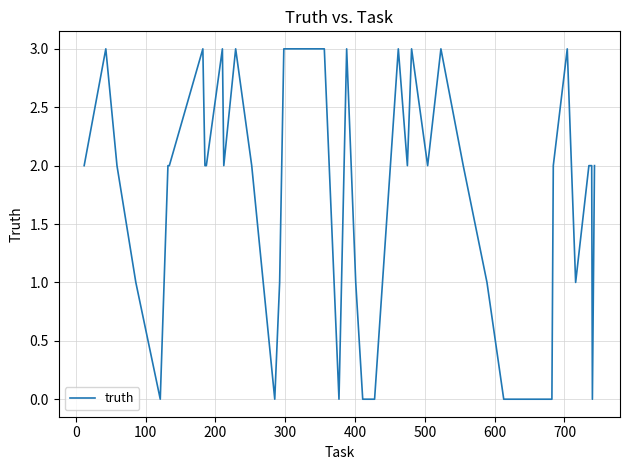

What is the difference between the maximum and minimum values?

3